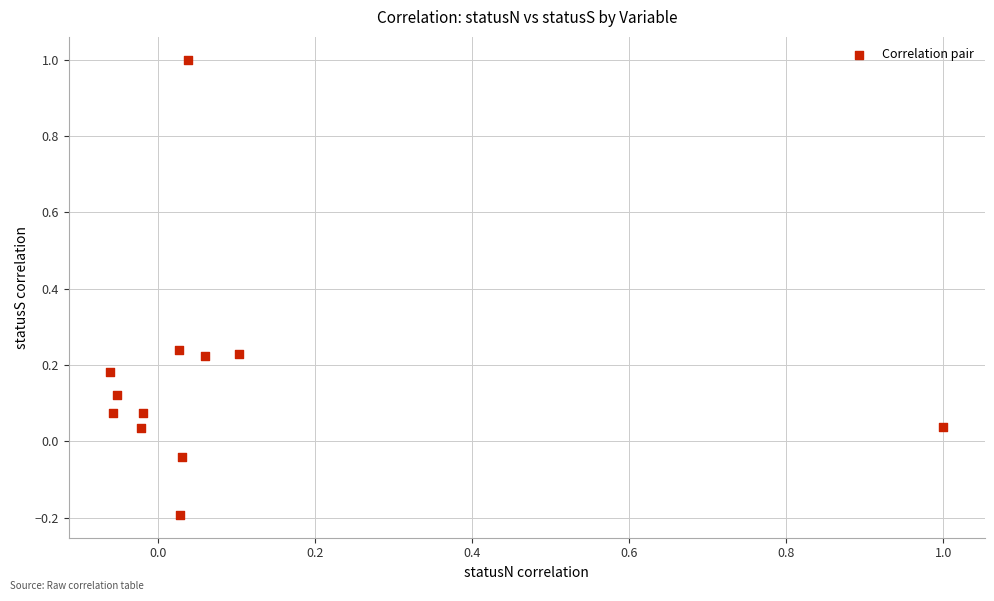

What is the range of X values (max minus min)?

1.1